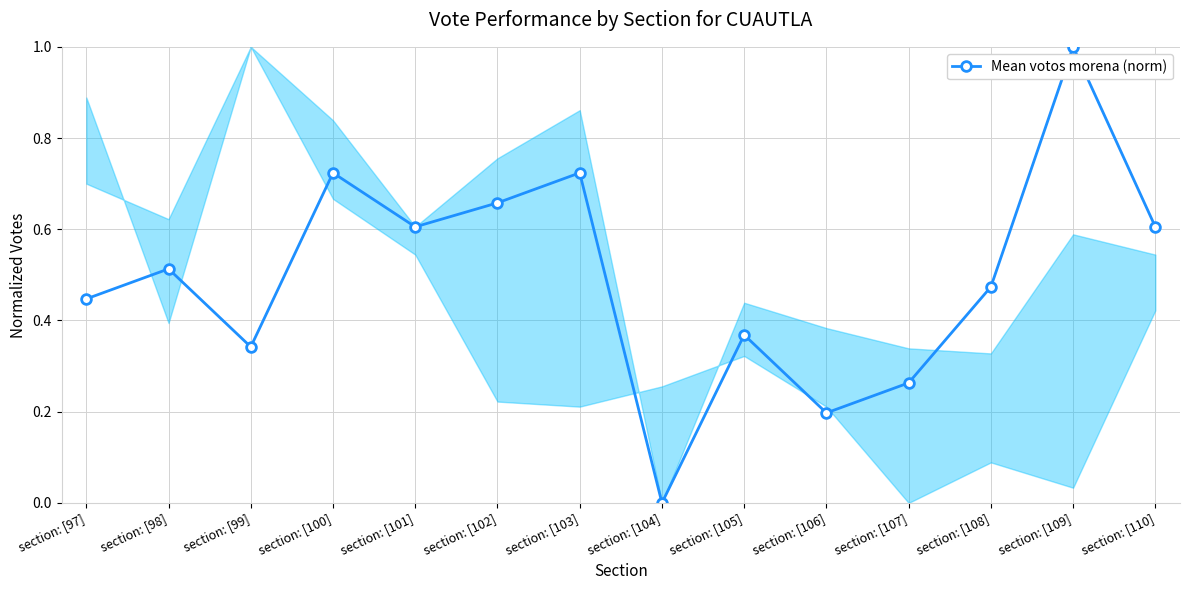

The chart shows a value of 0.4 at section: [100]. True or false?

False